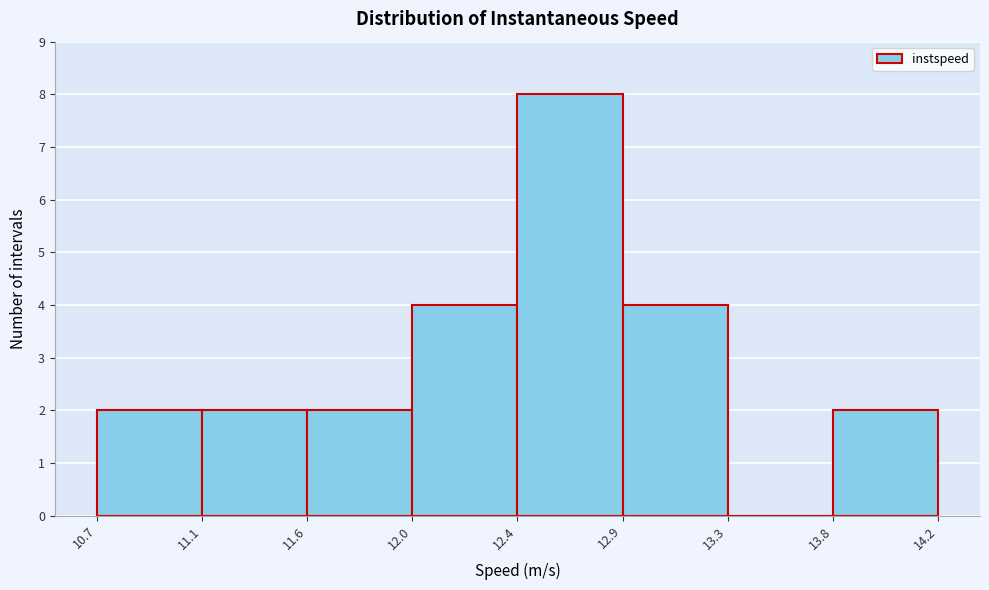

Reading left to right, extract all data points from this chart.

10.7=2	11.1=2	11.6=2	12.0=4	12.4=8	12.9=4	13.3=0	13.8=2